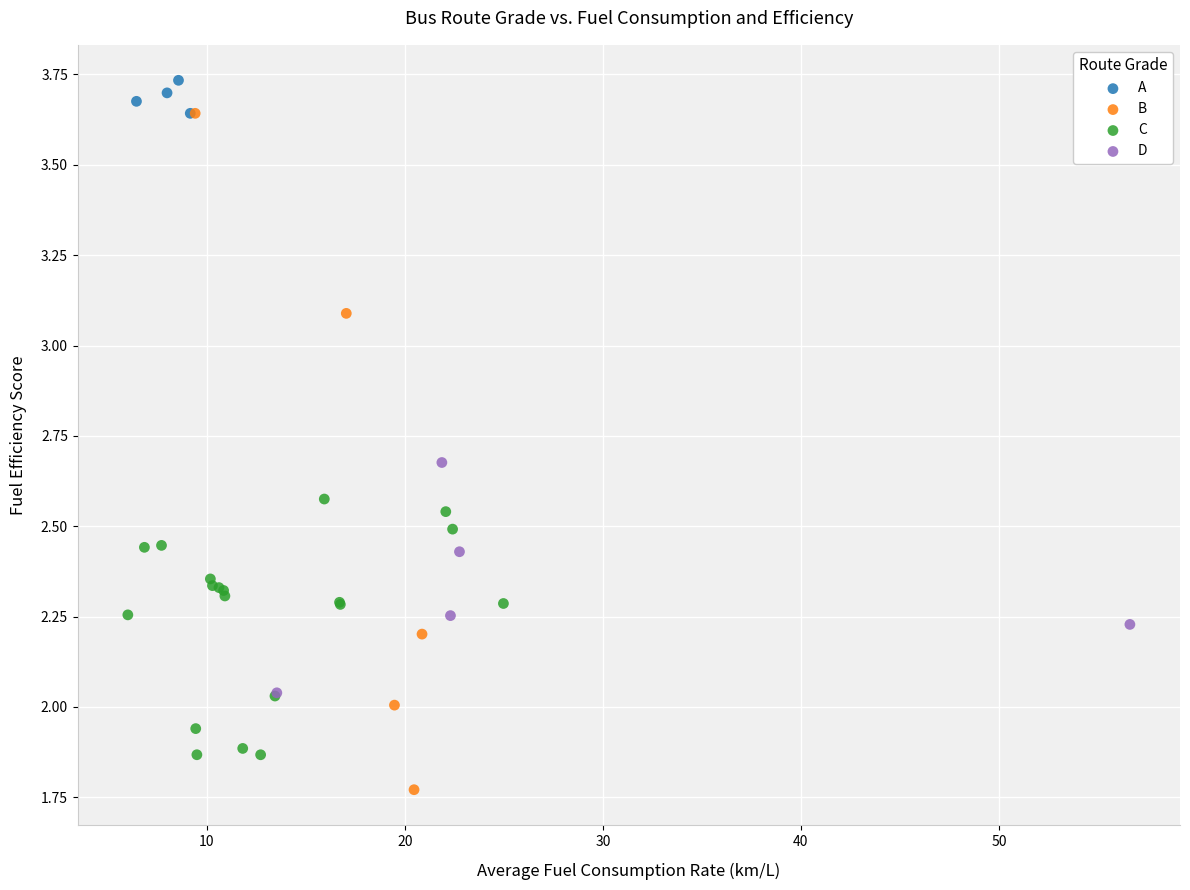

Which series reaches the maximum Y coordinate?

A